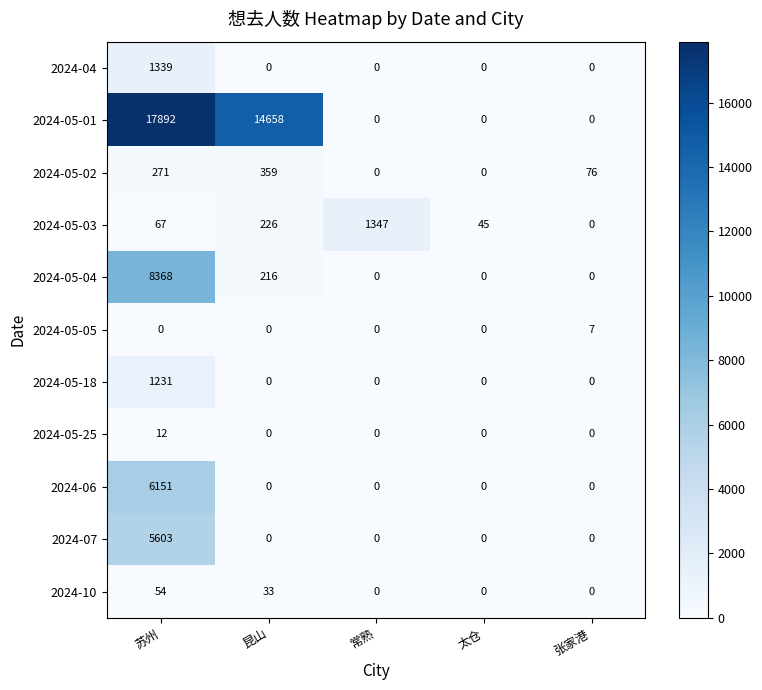

Where is 2024-10 nearest to the value 27?

昆山